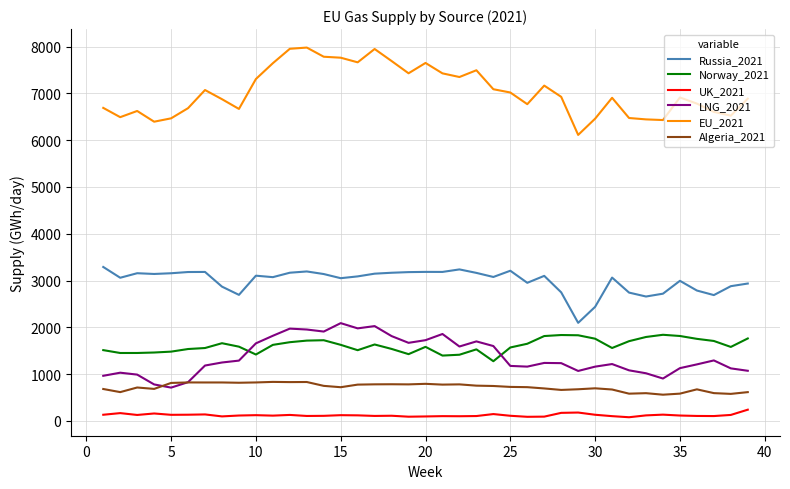

What is the highest value of the Russia_2021 series?

3290.3